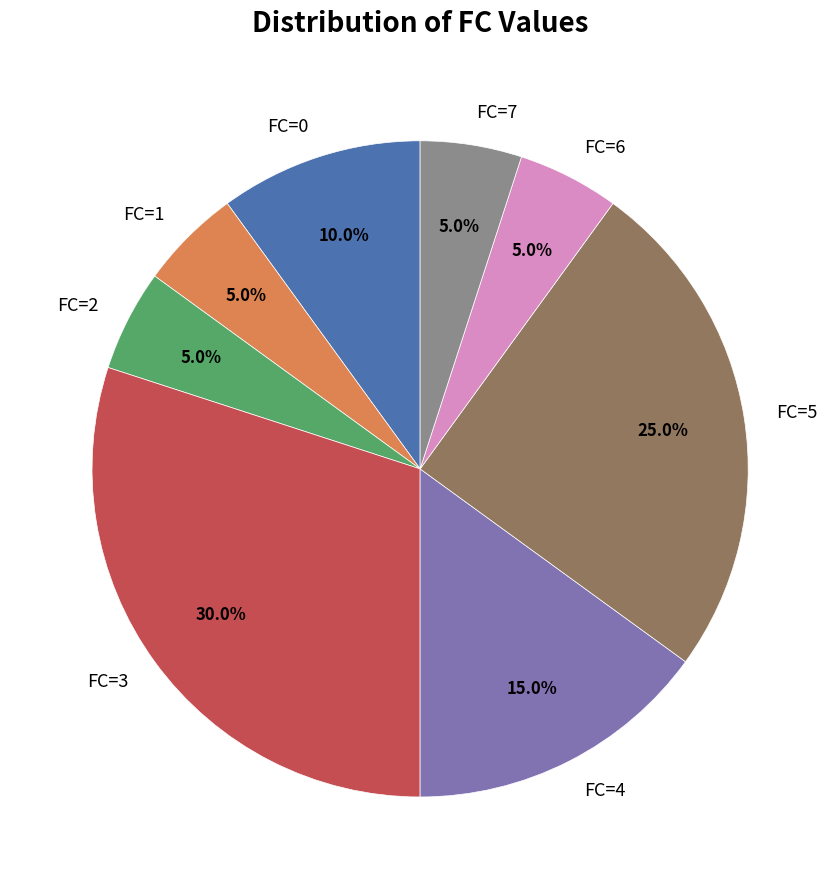

Does FC=0 account for over 50% of the chart?

No